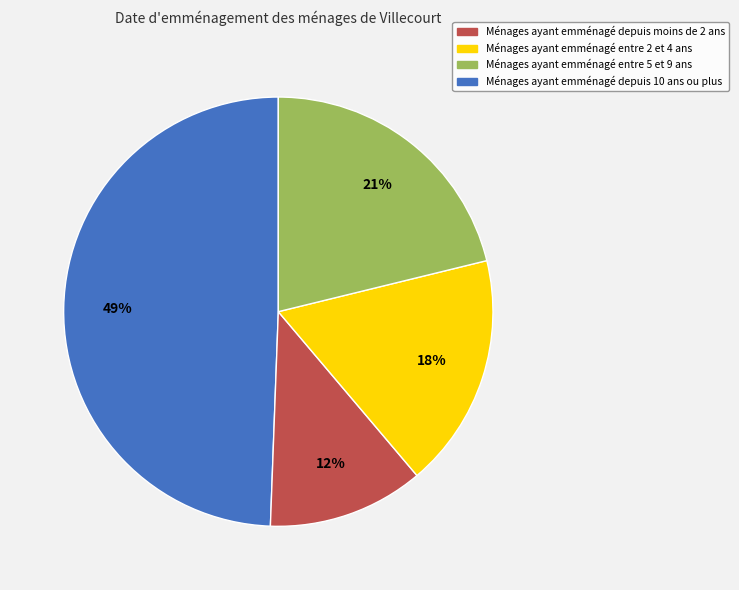

Is there any slice that represents more than half of the pie?

No